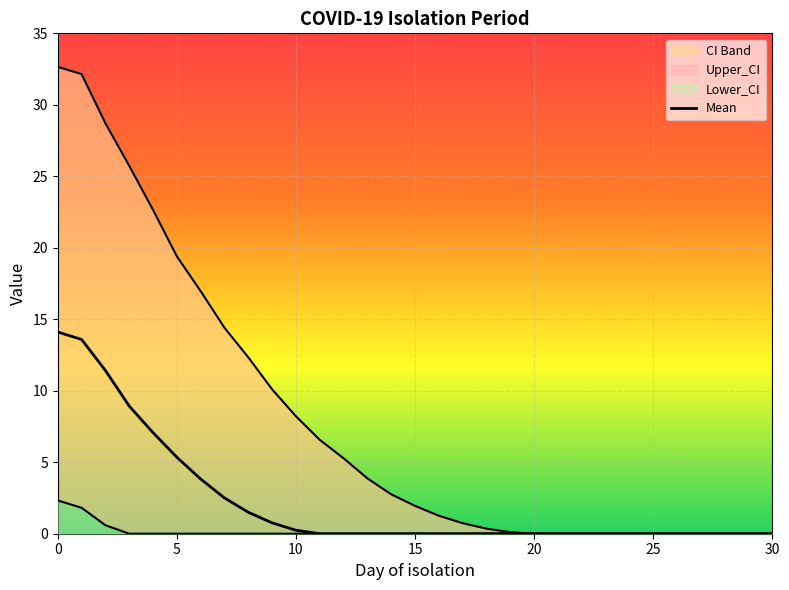

What is the sum of all values?

69.3